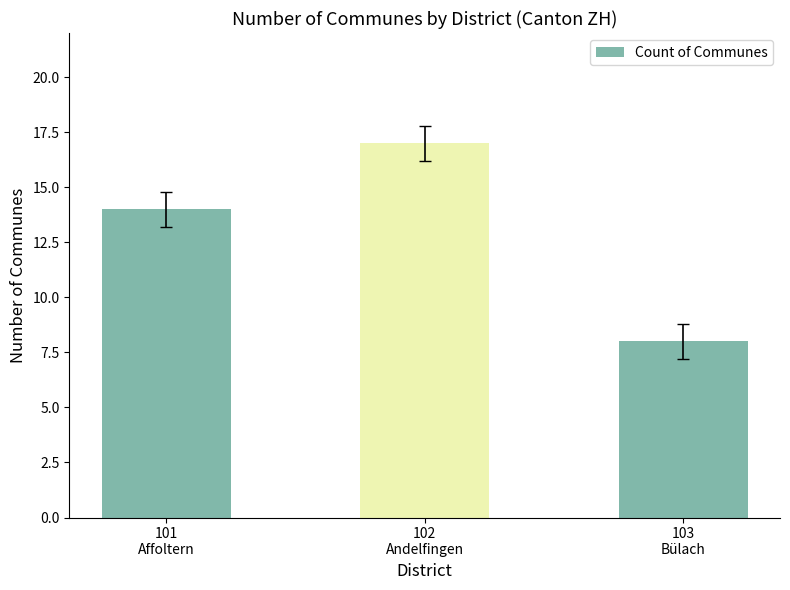

Reading left to right, list all the values displayed in this chart.

14	17	8